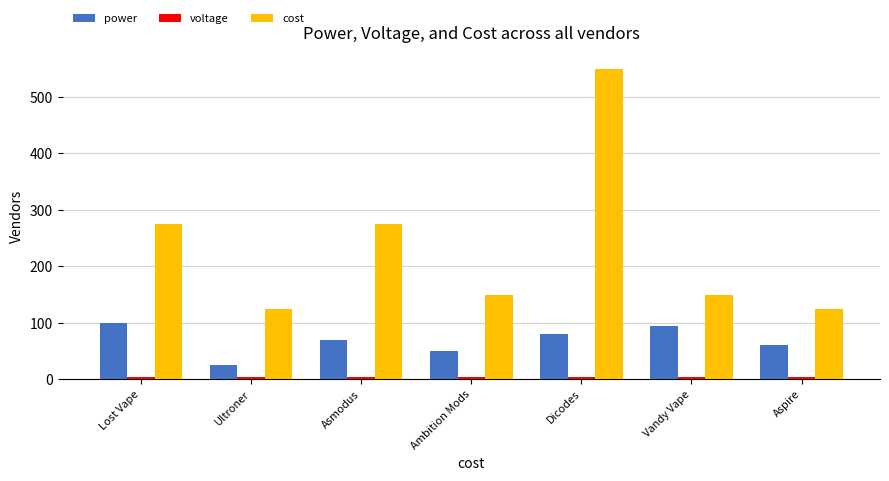

What is the sum of all power values?

480.0